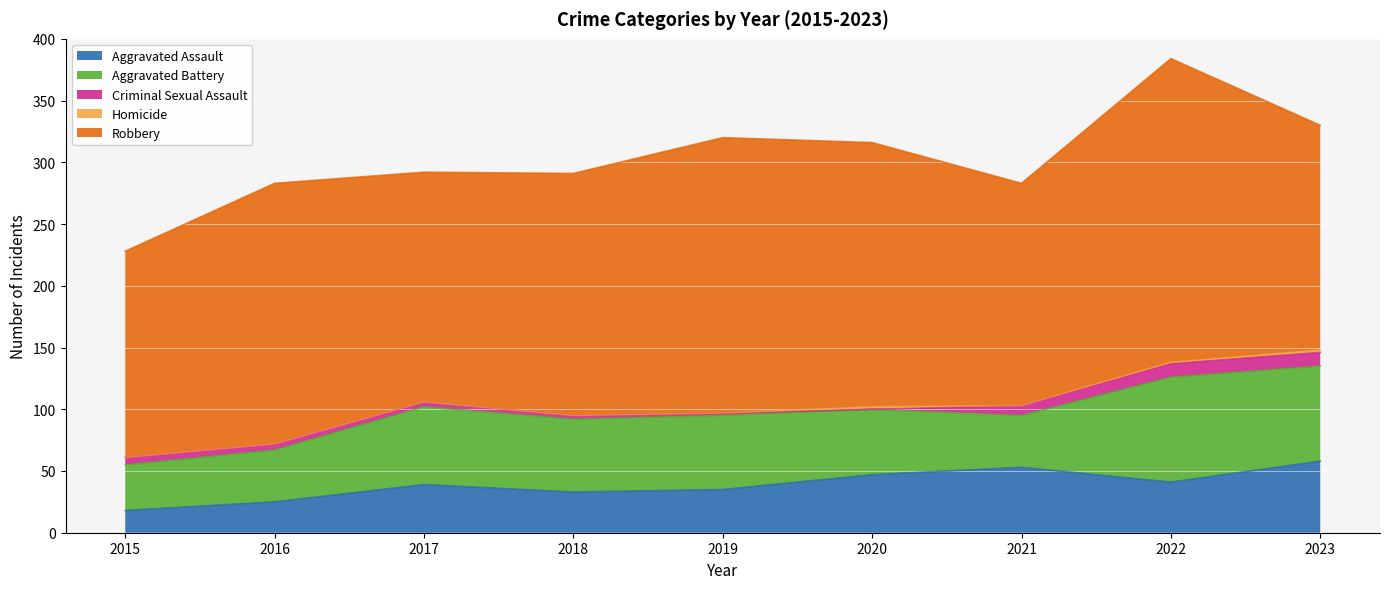

How many interior local valleys does the Homicide series have?

1